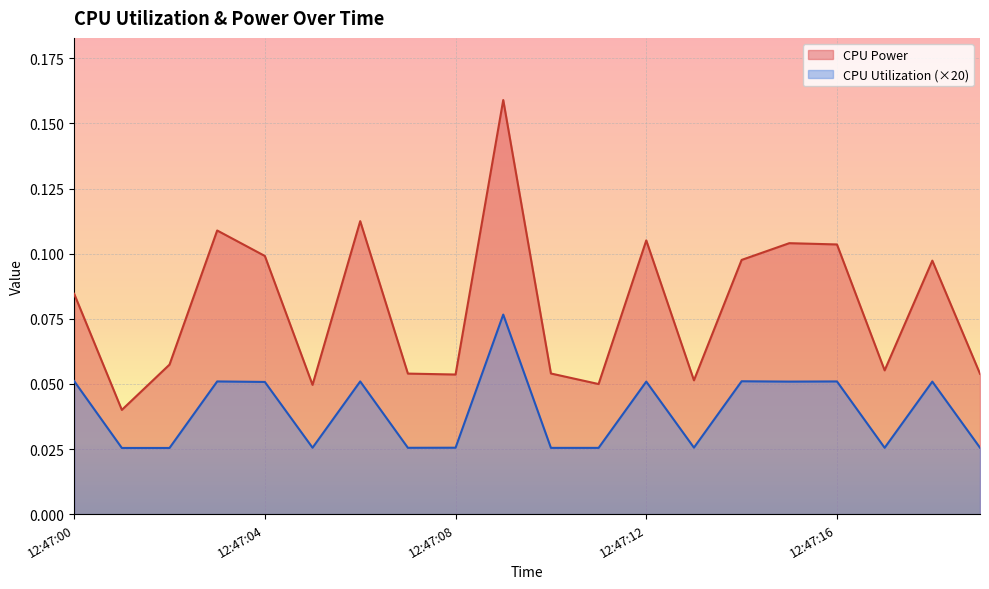

What is the total value across all series at 12:47:02?

0.1